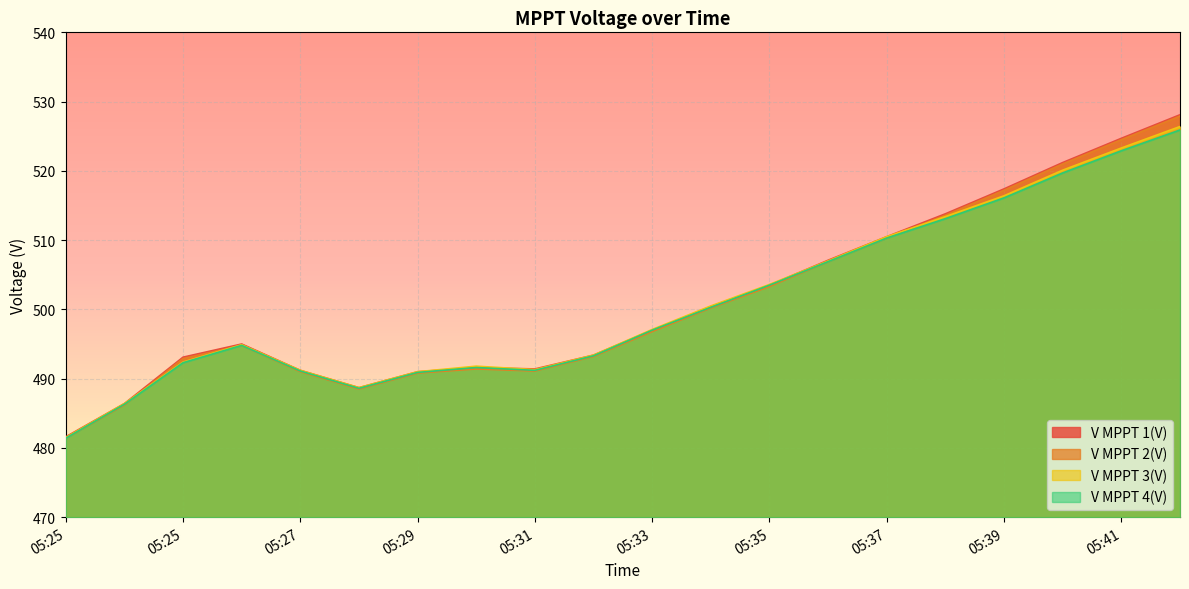

What is the highest value of the V MPPT 4(V) series?

525.9